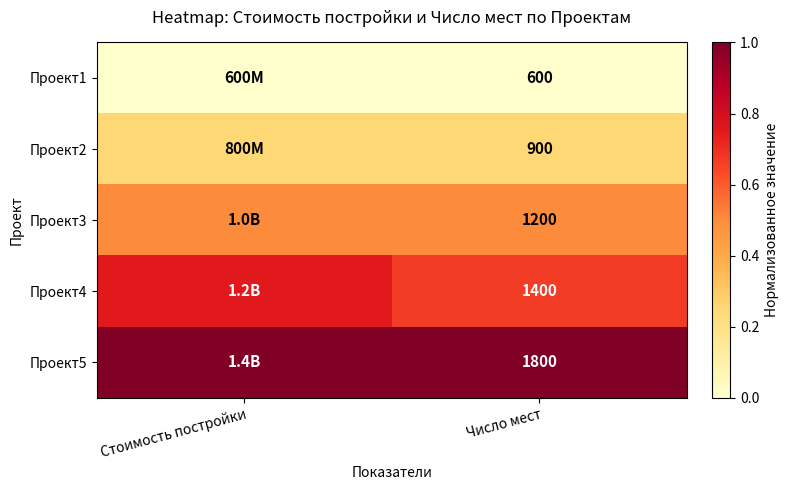

Read the Проект5 value at Стоимость постройки.

1.0